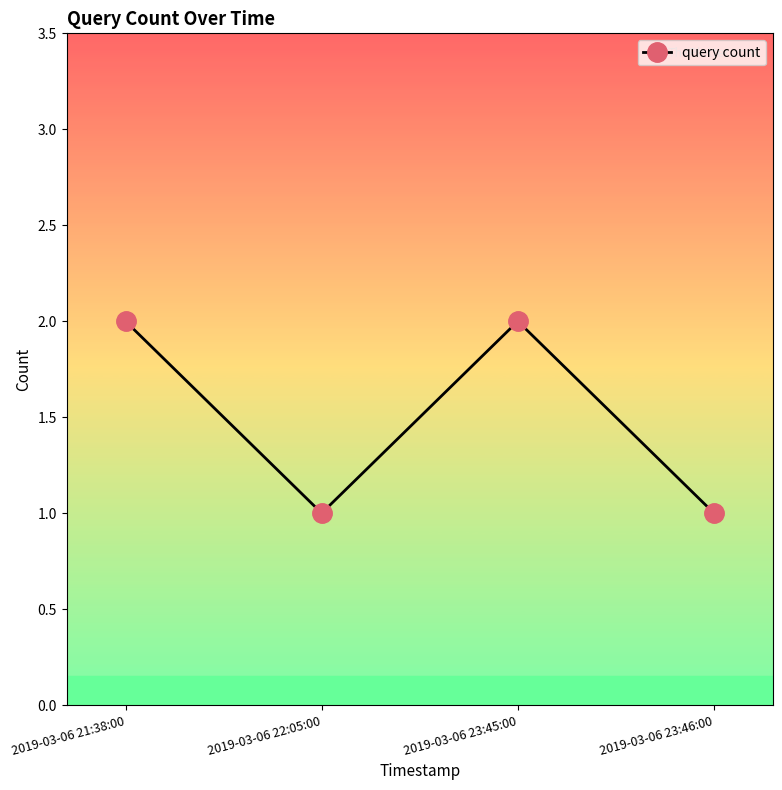

Where is the first local maximum?

2019-03-06 23:45:00